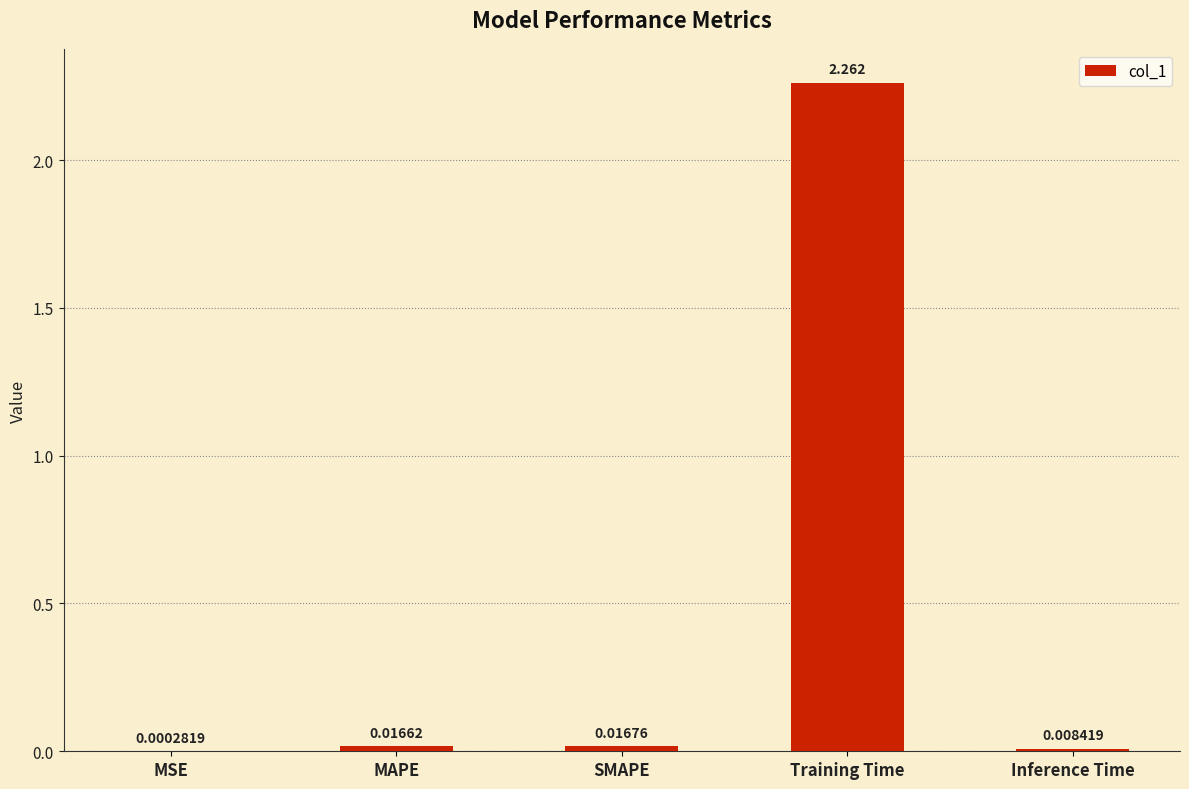

Which category has the highest value across all series?

Training Time